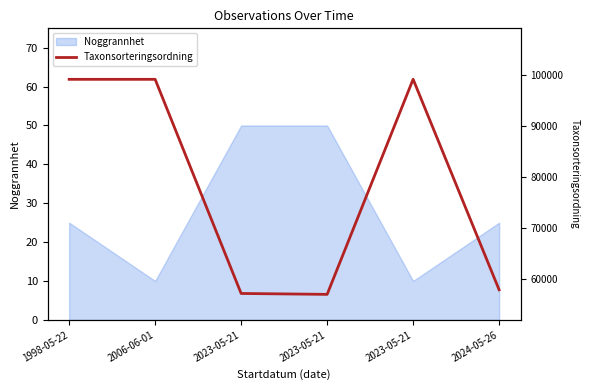

Reading left to right, transcribe all the data shown in this chart.

99120	99120	57067	56890	99136	57789